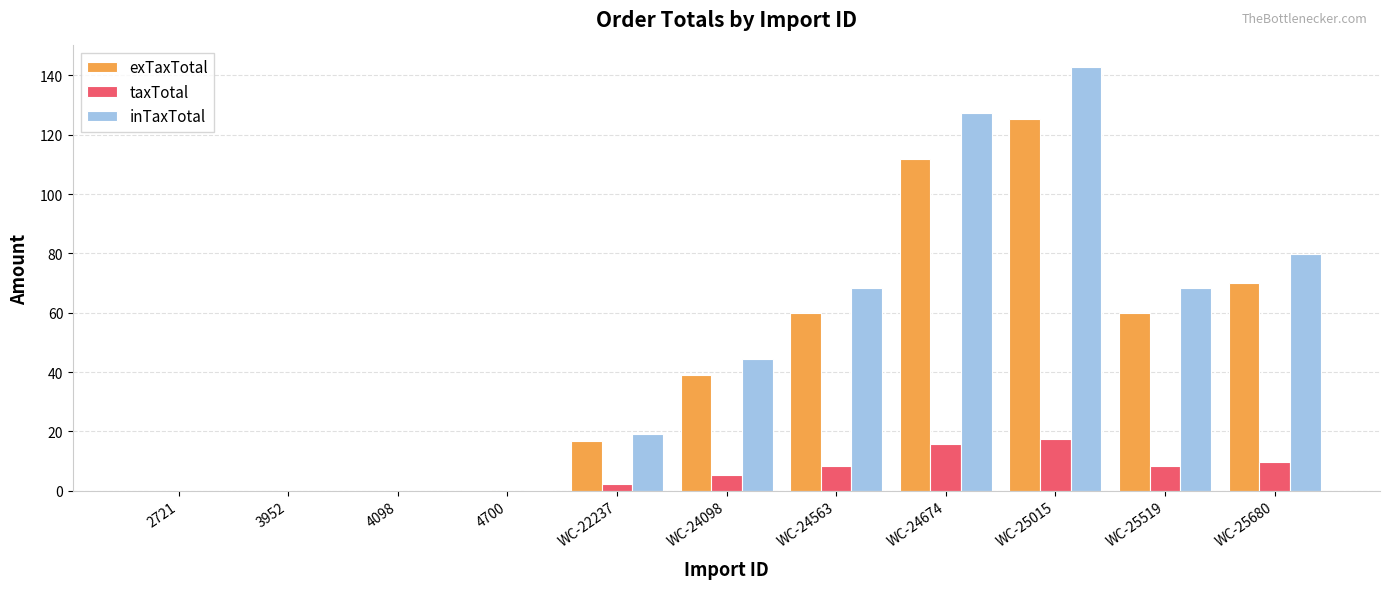

What is the total value across all series at WC-25680?

159.5